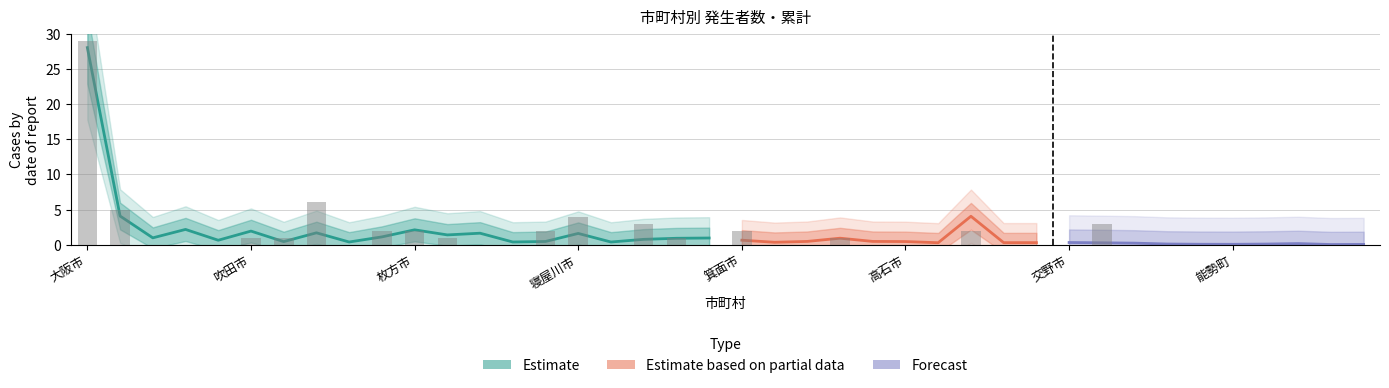

What is the difference between the second highest and minimum values?

6